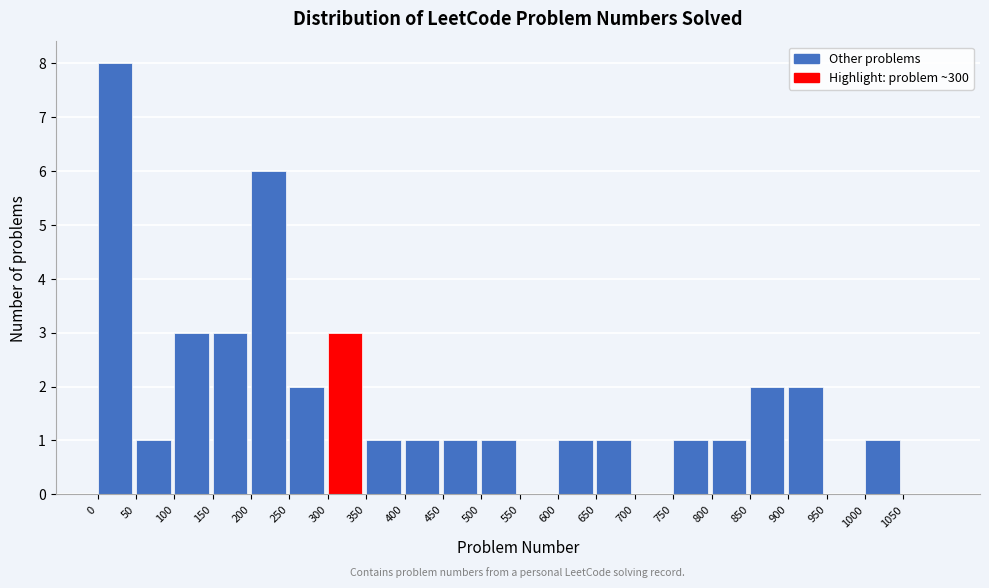

How tall is the bar that spans 450 to 500 on the x-axis? The values are not printed on the chart, so give them approximately, as read against the axis.

1